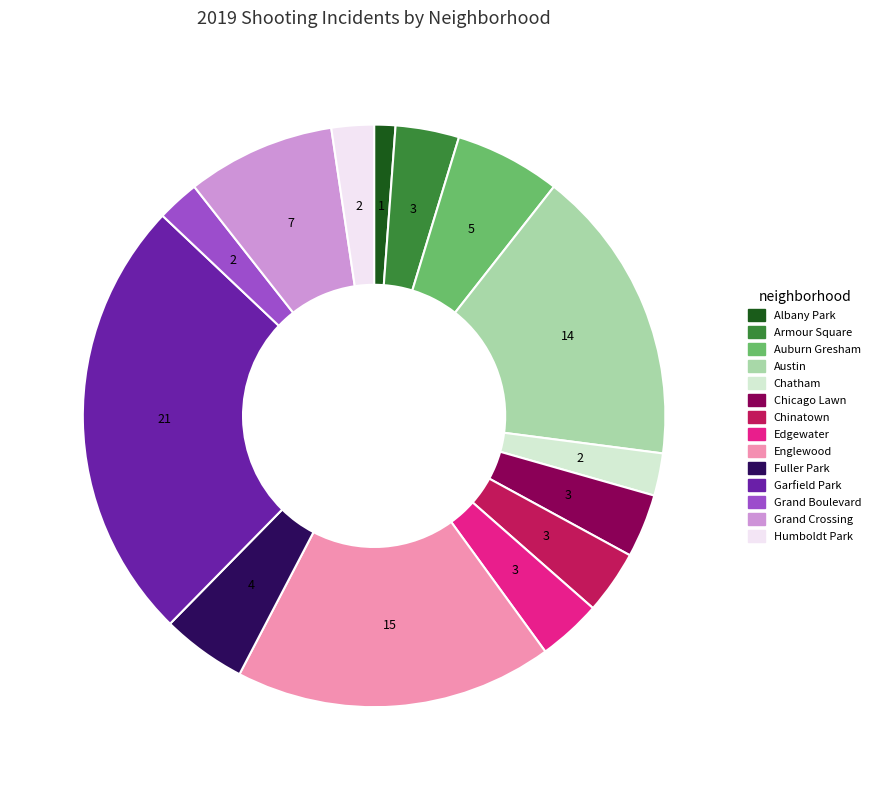

How many segments does this pie chart have?

14